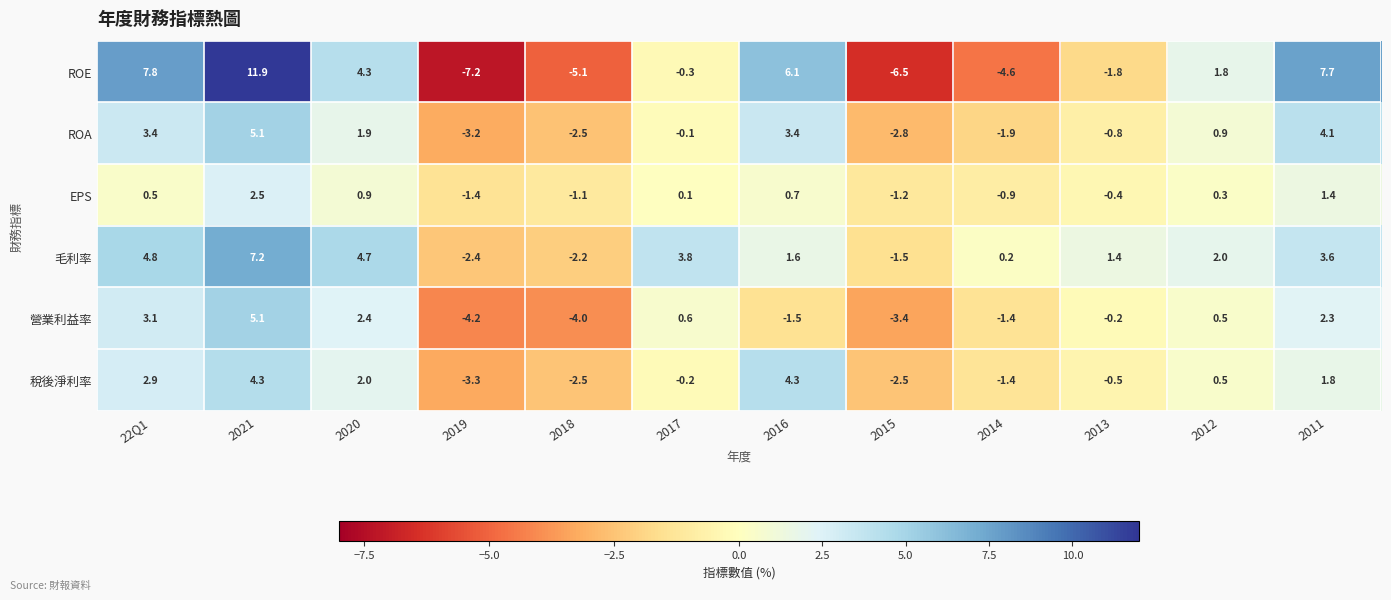

Is it true that 營業利益率 equals -0.2 at 2013?

True